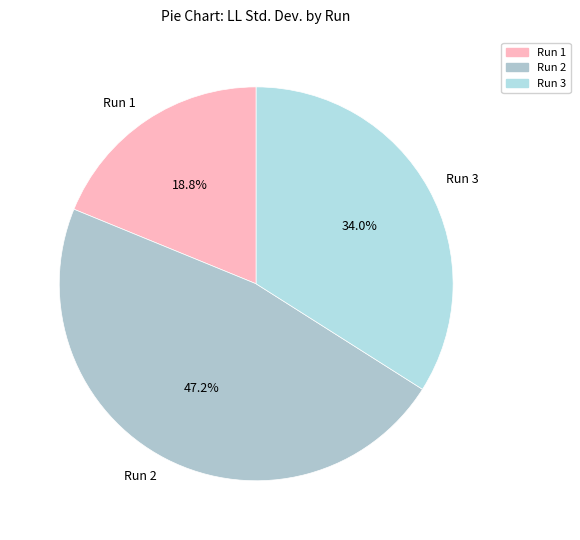

Which has a higher value, Run 2 or Run 1?

Run 2